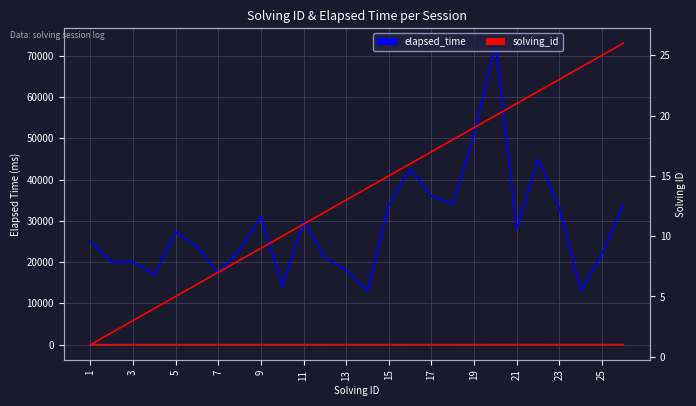

Which category has the lowest value across all series?

1